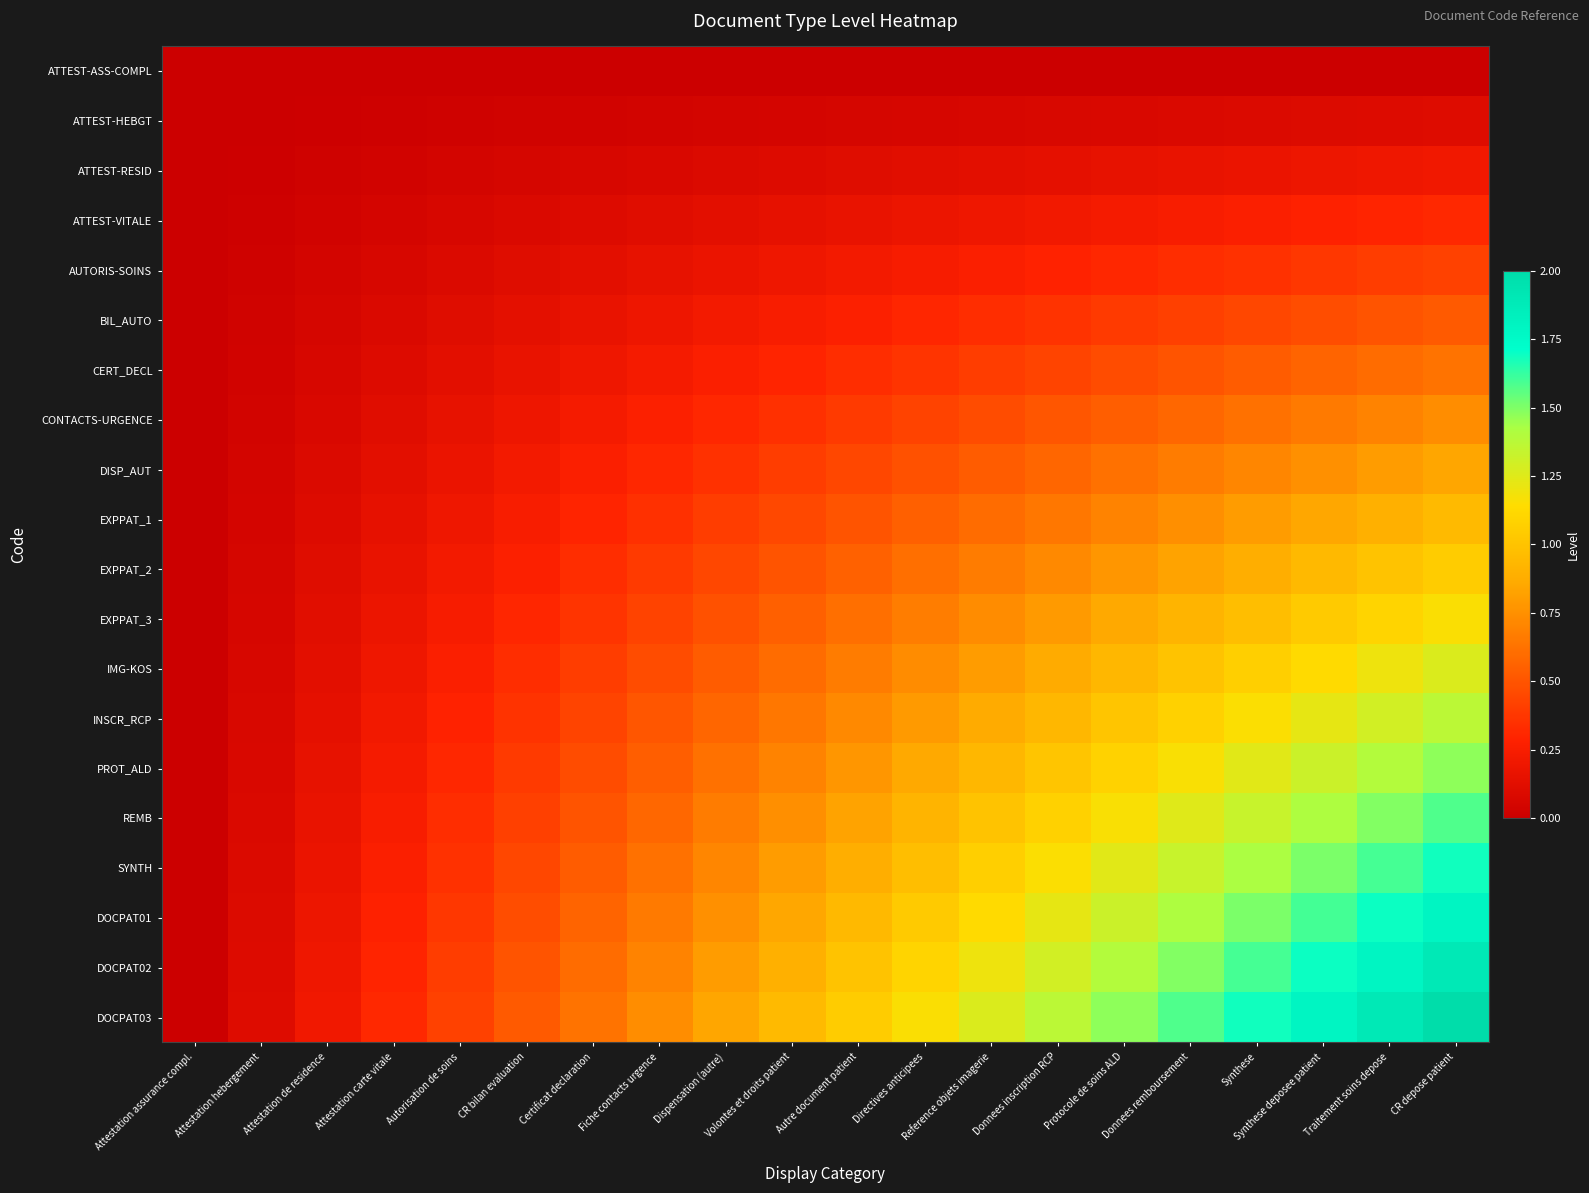

Rank the series at Autre document patient from highest to lowest value.

DOCPAT03, DOCPAT02, DOCPAT01, SYNTH, REMB, PROT_ALD, INSCR_RCP, IMG-KOS, EXPPAT_3, EXPPAT_2, EXPPAT_1, DISP_AUT, CONTACTS-URGENCE, CERT_DECL, BIL_AUTO, AUTORIS-SOINS, ATTEST-VITALE, ATTEST-RESID, ATTEST-HEBGT, ATTEST-ASS-COMPL